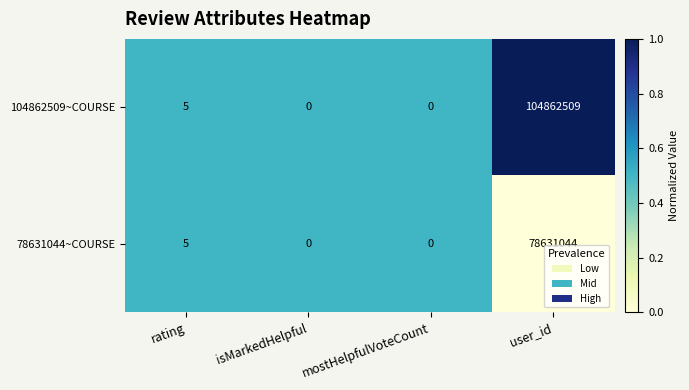

Reading right to left, transcribe all the data shown in this chart.

104862509~COURSE: user_id=104862509	mostHelpfulVoteCount=0	isMarkedHelpful=0	rating=5
78631044~COURSE: user_id=78631044	mostHelpfulVoteCount=0	isMarkedHelpful=0	rating=5